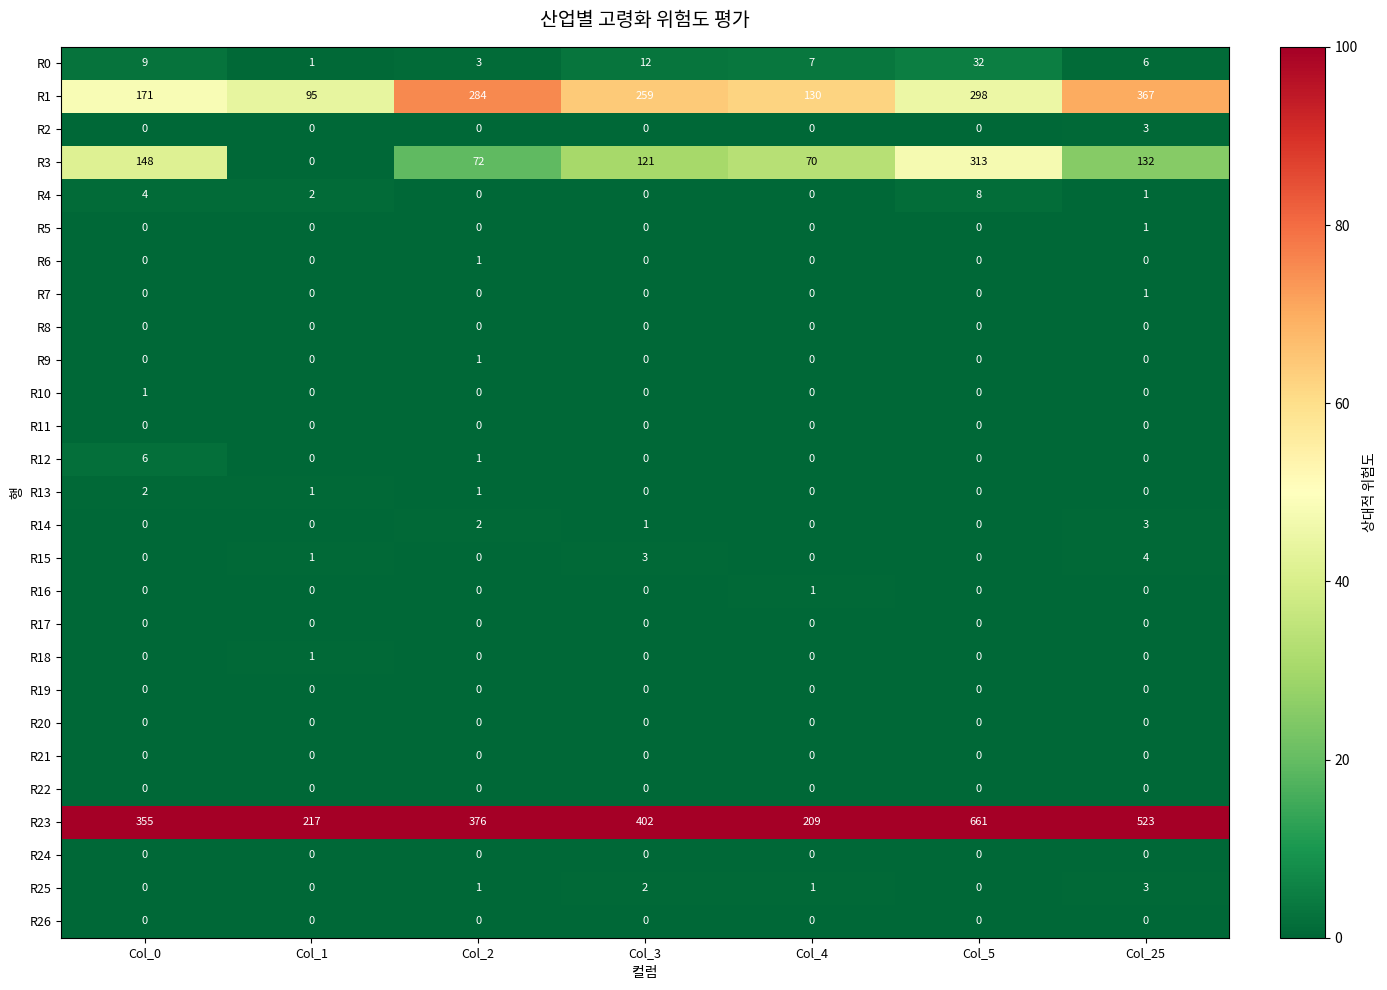

What is the sum of all R12 values?

7